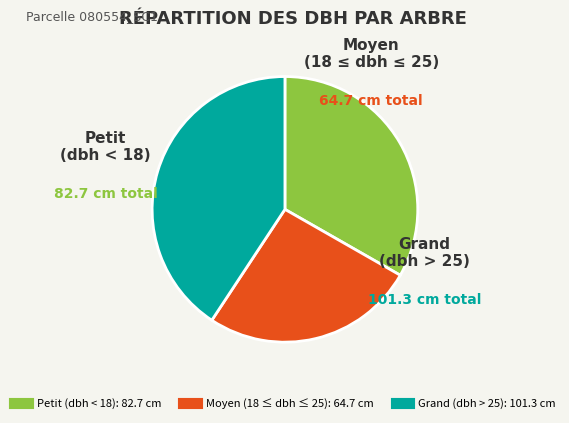

Is there any slice that represents more than half of the pie?

No